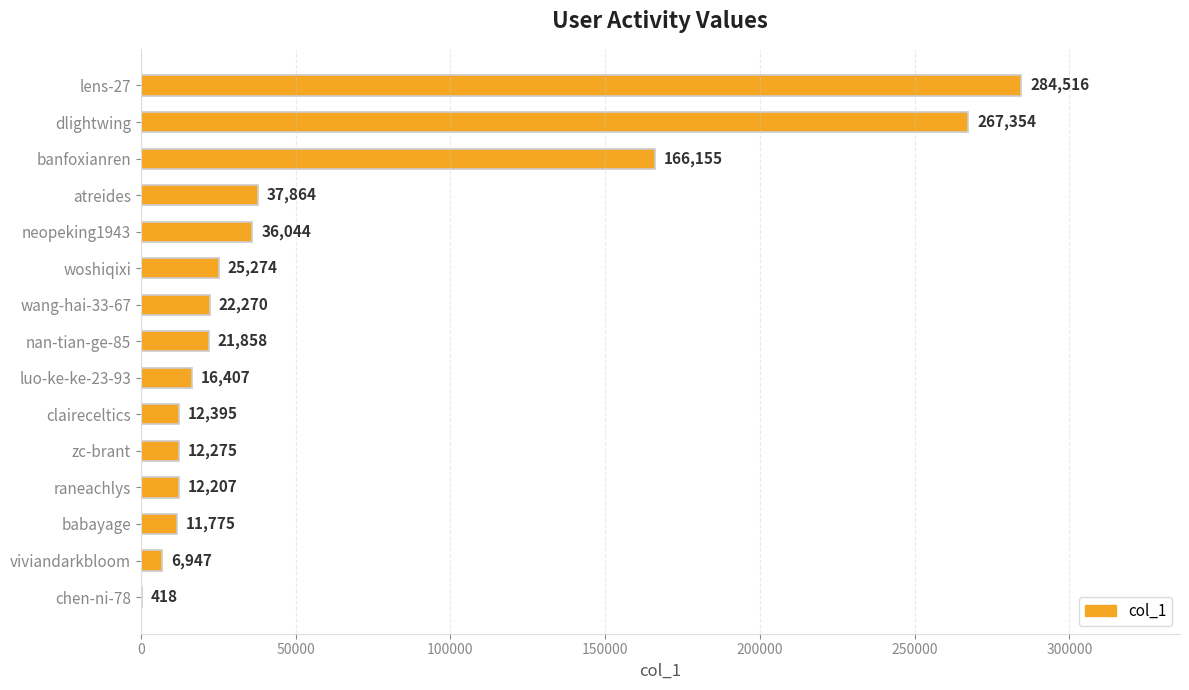

What is the change in value from wang-hai-33-67 to raneachlys?

-10063